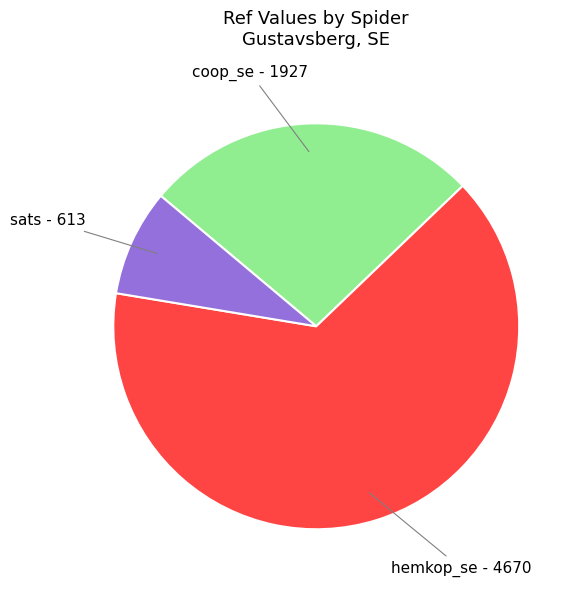

Does hemkop_se account for over 50% of the chart?

Yes